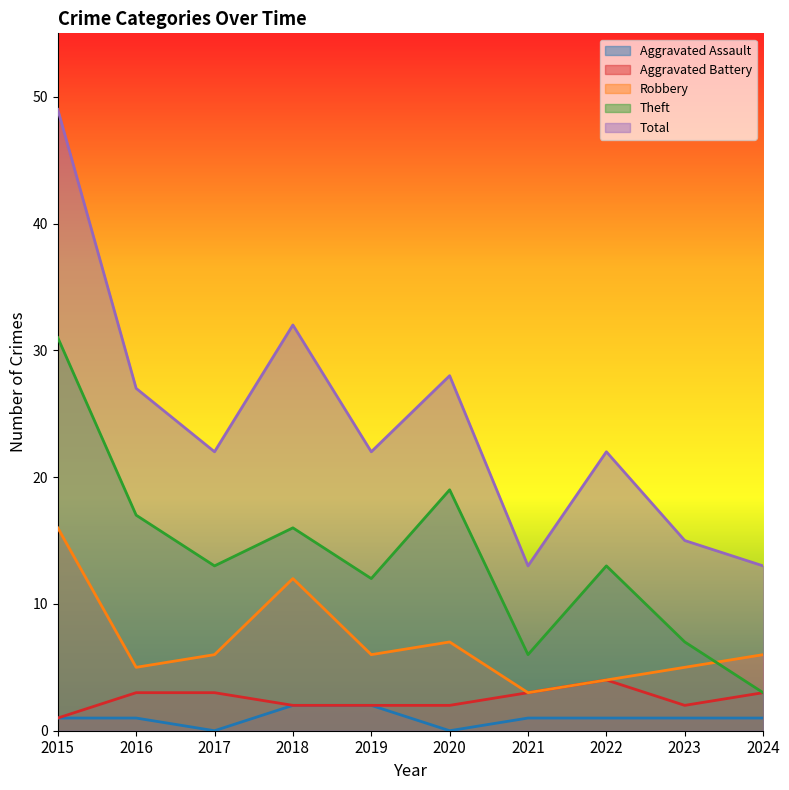

Which series has the largest range (max minus min)?

Total